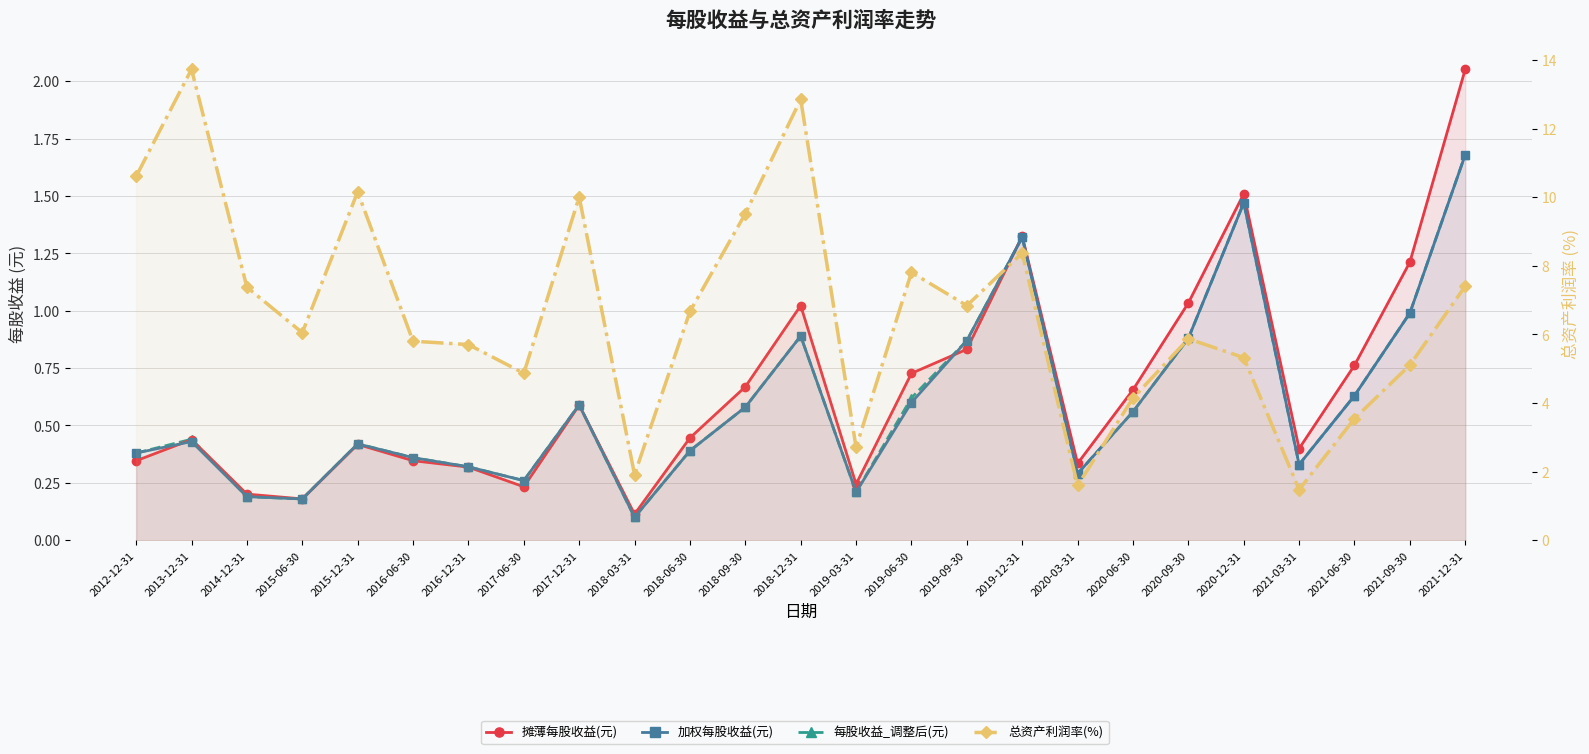

What is the sum of all 总资产利润率(%) values?

165.4